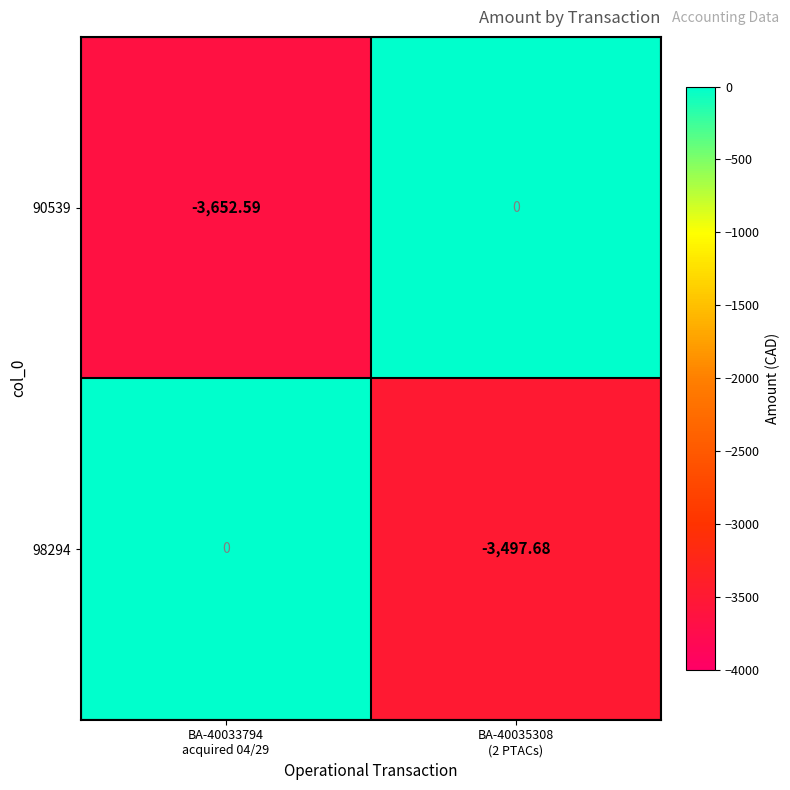

Reading left to right, list all the values displayed in this chart.

90539: BA-40033794
acquired 04/29=-3652.6	BA-40035308
(2 PTACs)=0.0
98294: BA-40033794
acquired 04/29=0.0	BA-40035308
(2 PTACs)=-3497.7